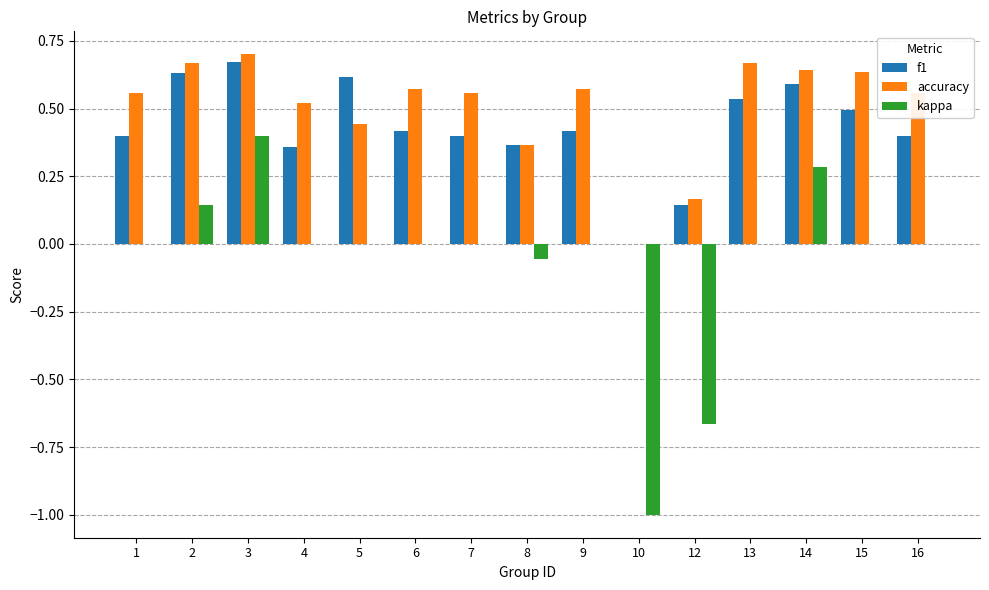

What are all the series names shown in the legend?

f1, accuracy, kappa